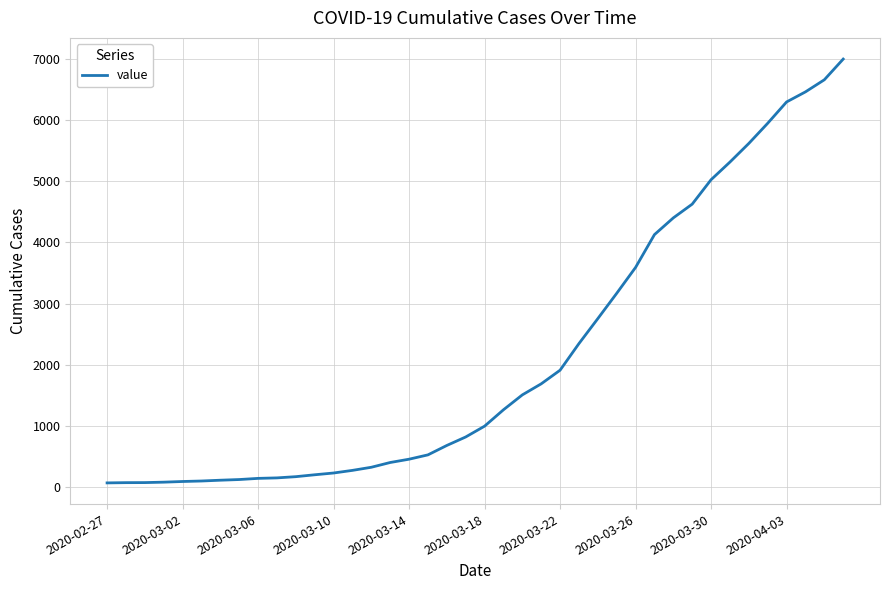

What is the maximum value shown in the chart?

7003